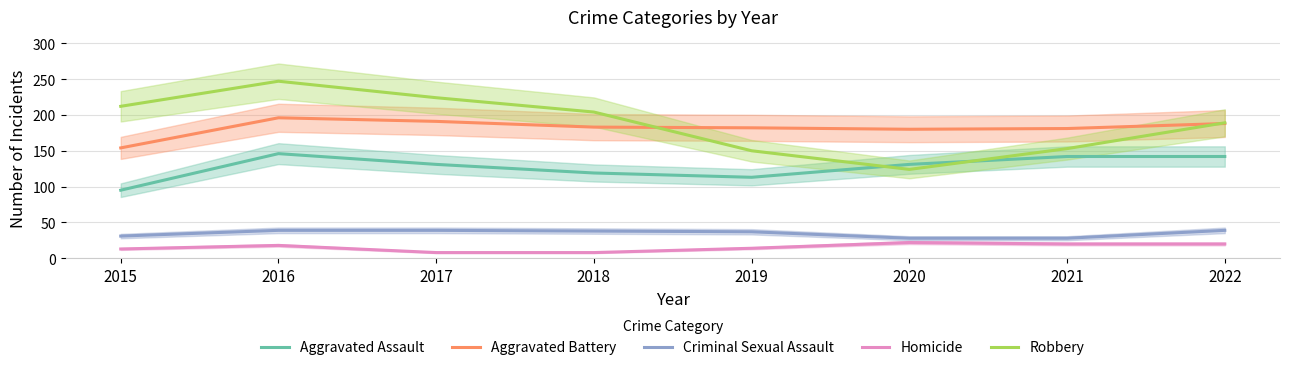

How many lines are shown in the chart?

5